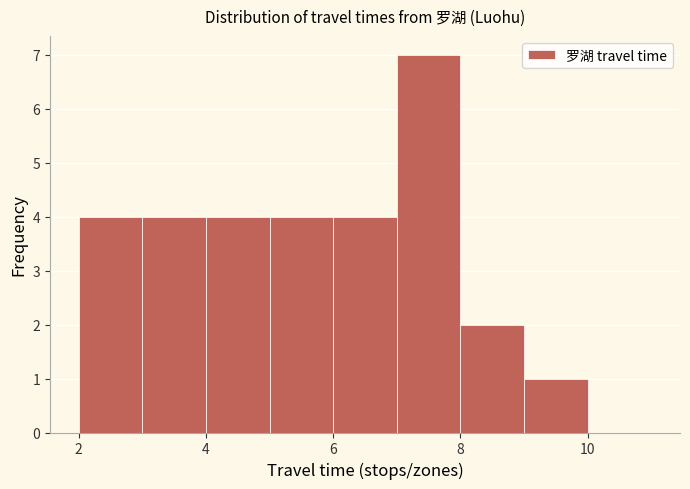

What is the height of the bar covering 7 to 8 on the x-axis? The values are not printed on the chart, so give them approximately, as read against the axis.

7